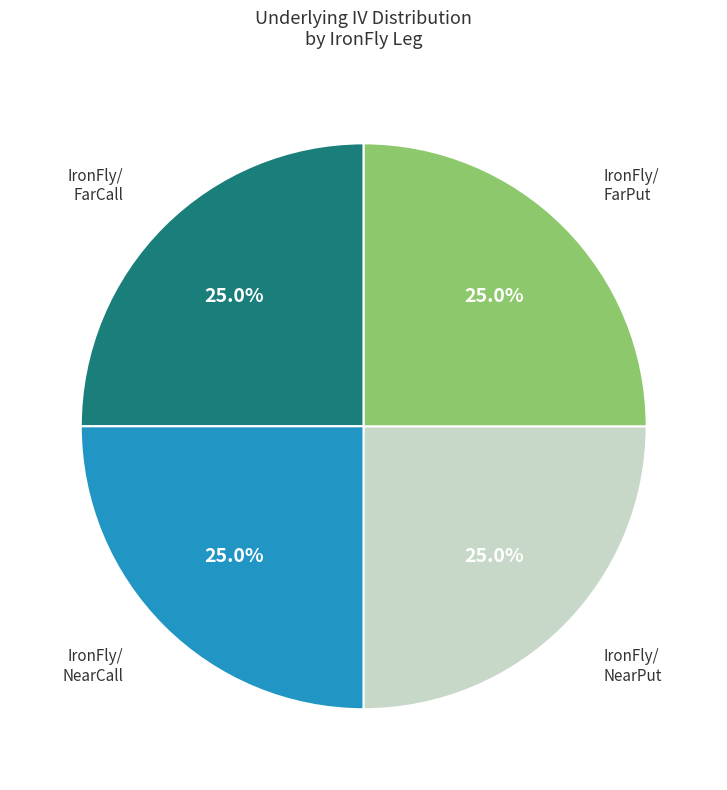

To the nearest percent, what is the average slice percentage?

25%